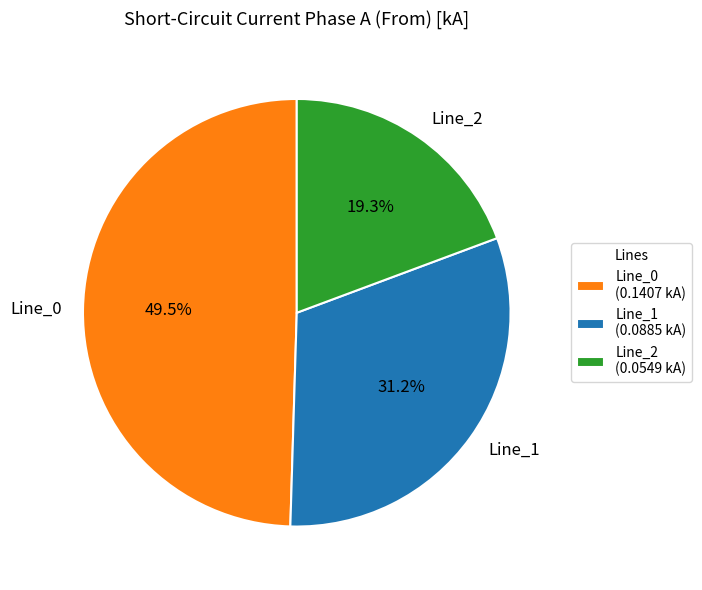

Which slice is the smallest?

Line_2